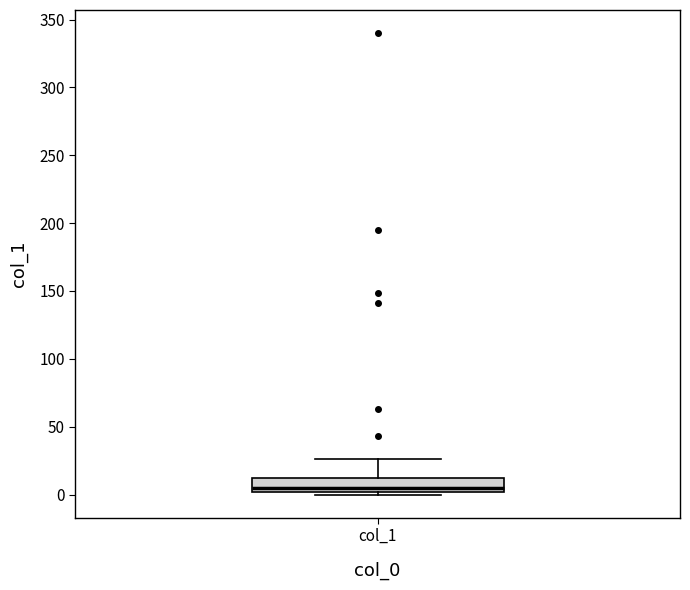

Read this box plot against the y-axis: the position of the median line, the range covered by the box, and the ends of both whiskers. The values are not printed on the chart, so give them approximately, as read against the axis.

median 5, box 0 to 10, whiskers 0 (just below the box's lower edge) to 25